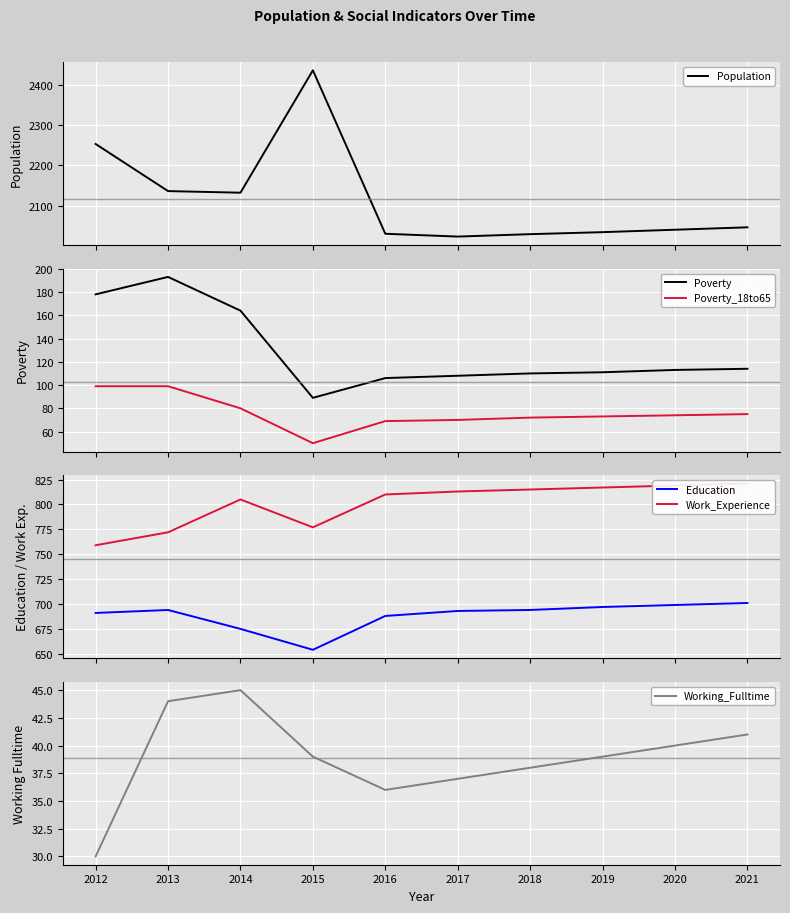

At which category is the sum across all series the highest?

2015